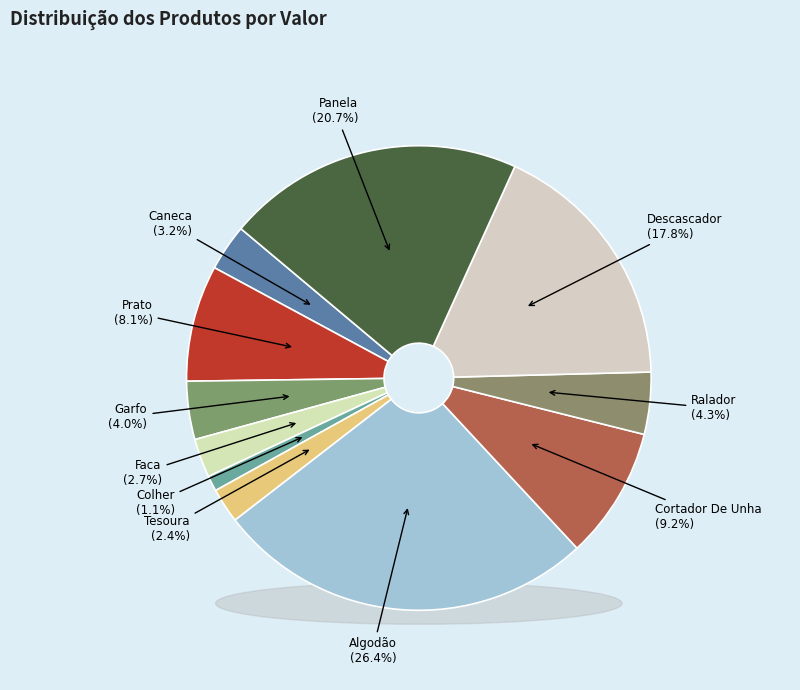

To the nearest percent, what portion does Caneca represent?

3%